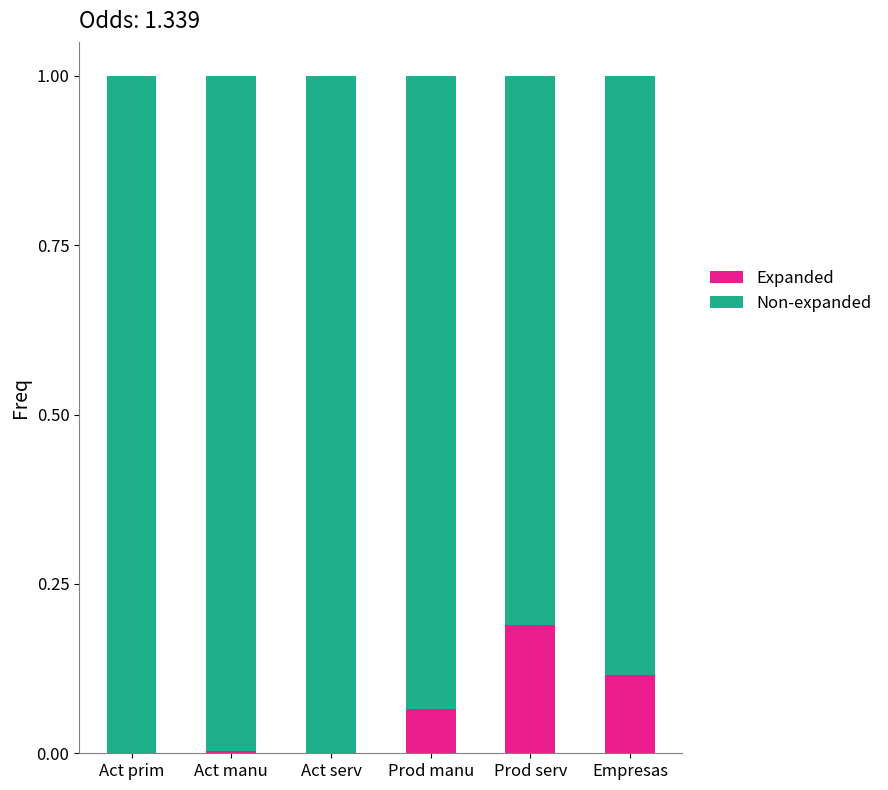

Which category has the highest value in the Expanded series?

Prod serv